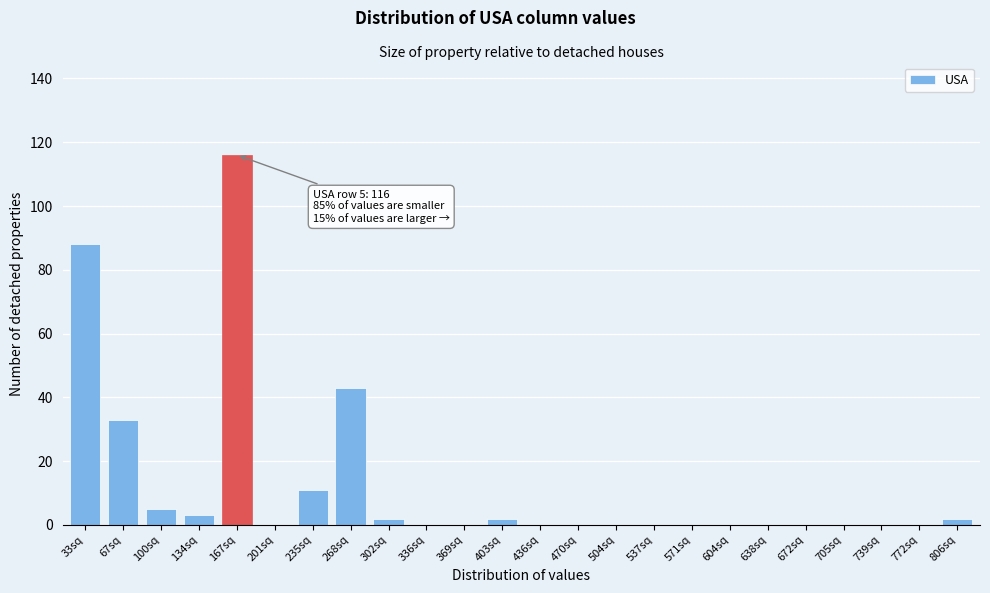

Reading right to left, extract all data points from this chart.

806sq=2	772sq=0	739sq=0	705sq=0	672sq=0	638sq=0	604sq=0	571sq=0	537sq=0	504sq=0	470sq=0	436sq=0	403sq=2	369sq=0	336sq=0	302sq=2	268sq=43	235sq=11	201sq=0	167sq=116	134sq=3	100sq=5	67sq=33	33sq=88